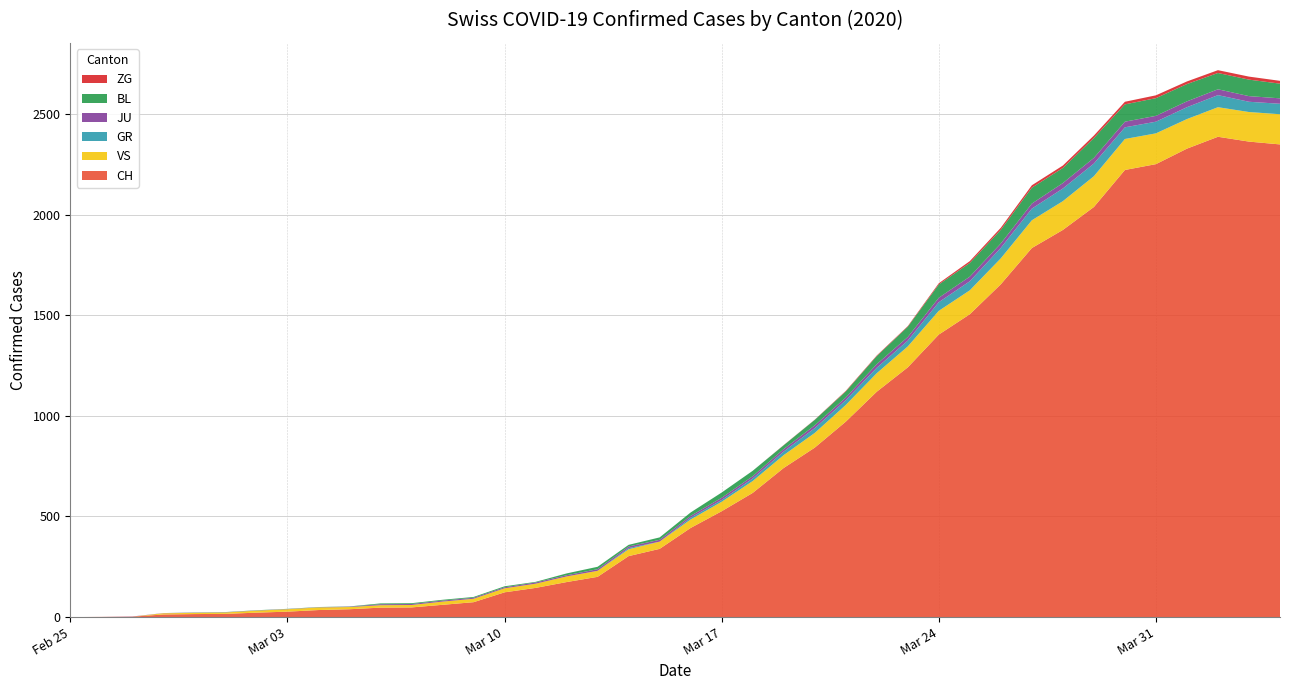

Reading right to left, transcribe all the data shown in this chart.

CH: 2349	2363	2387	2328	2251	2222	2038	1924	1834	1654	1505	1404	1241	1120	971	842	741	617	526	443	339	303	200	174	145	123	74	61	48	47	39	35	27	22	16	15	13	2	1	0
GR: 52	51	60	59	58	58	63	63	58	52	45	43	29	27	24	24	18	13	9	9	0	6	0	0	0	0	0	0	0	0	0	0	0	0	0	0	0	0	0	0
JU: 27	28	29	29	29	28	28	27	25	22	23	22	18	18	13	14	12	11	11	9	9	8	8	6	6	5	5	5	5	5	2	1	1	1	1	1	1	1	0	0
VS: 150	147	147	147	153	154	153	143	138	129	119	118	104	92	83	73	64	59	47	42	36	34	30	28	21	20	17	16	12	12	11	13	12	10	7	6	6	0	0	0
BL: 73	82	81	86	88	86	99	75	79	68	68	66	51	40	30	27	19	27	26	17	12	8	12	9	3	5	4	4	4	4	1	1	1	1	1	1	0	0	0	0
ZG: 14	15	14	13	14	13	12	12	12	10	9	6	3	3	3	1	1	0	0	0	0	0	0	0	0	0	0	0	0	0	0	0	0	0	0	0	0	0	0	0